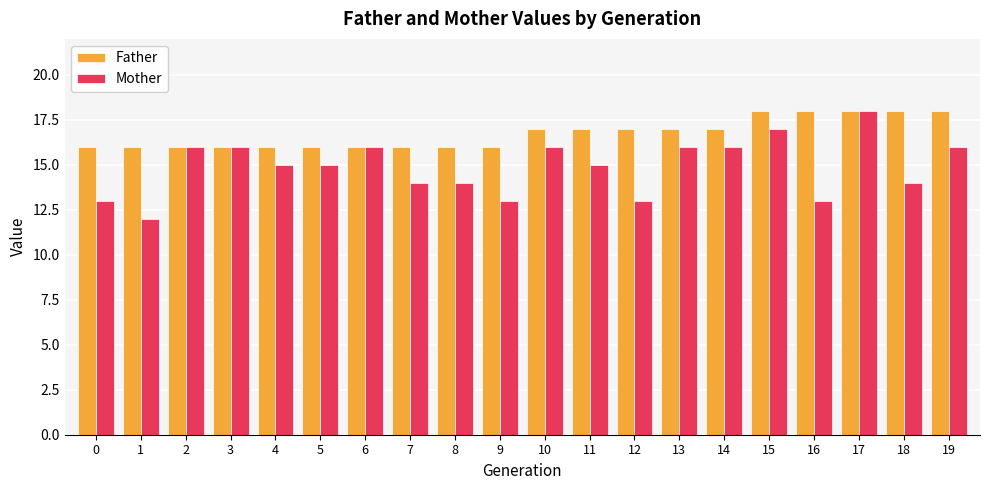

What is the difference between the Mother values at 13 and 18?

2